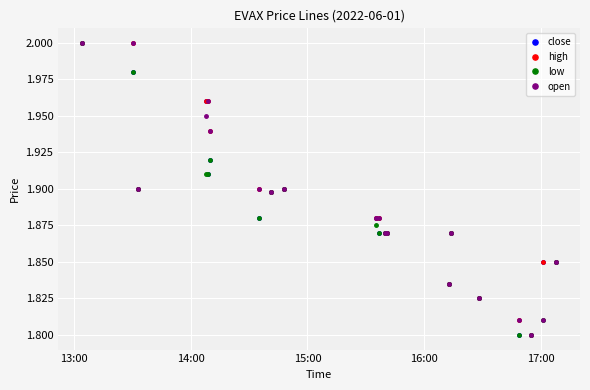

At how many categories does at least one series exceed 1?

20